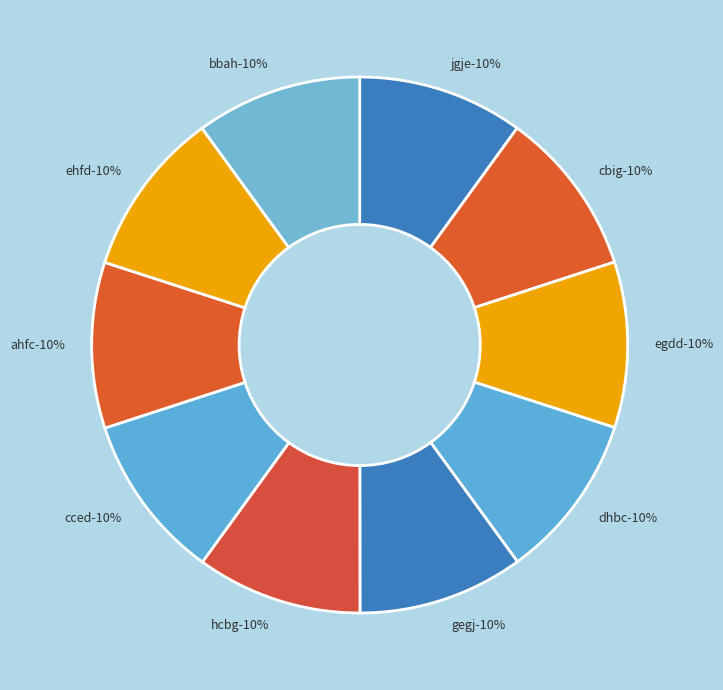

Is there any slice that represents more than half of the pie?

No